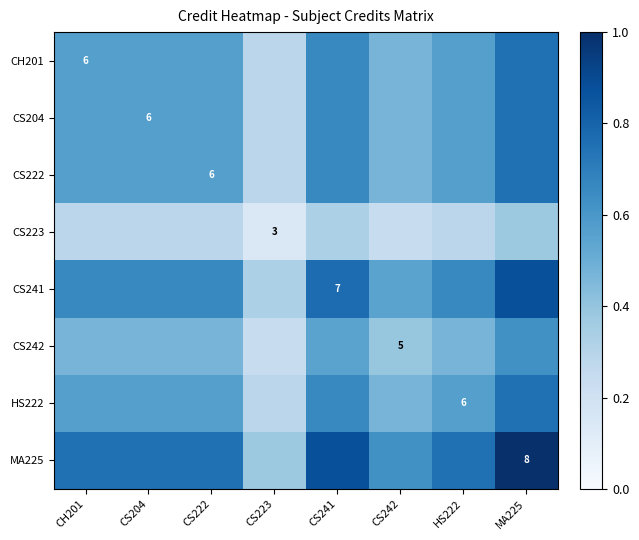

Read the CS223 value at CS223.

0.1